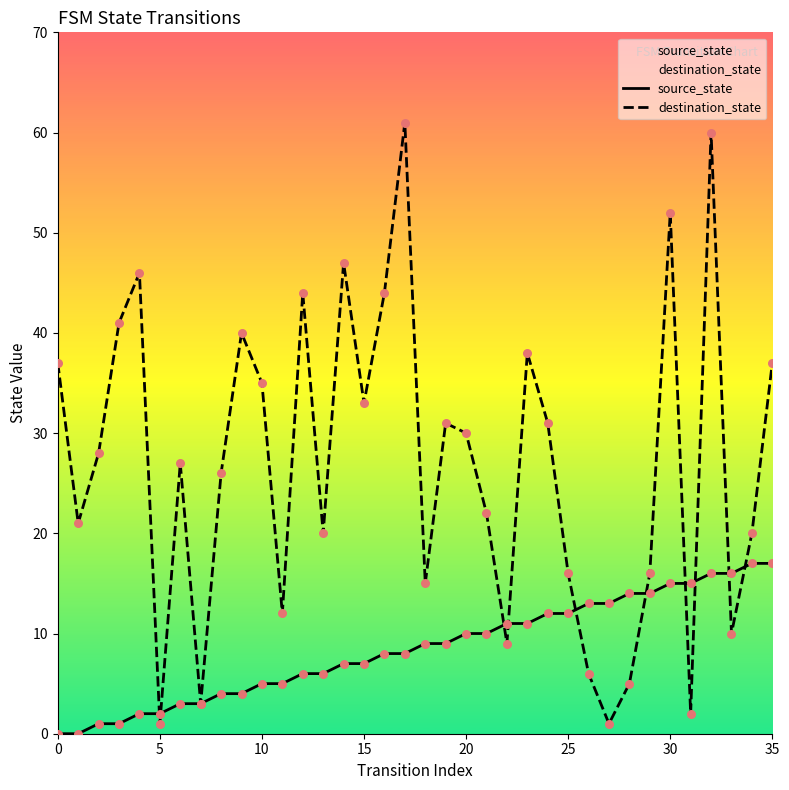

Is the value of source_state at 25 greater than the value of destination_state at 31?

No